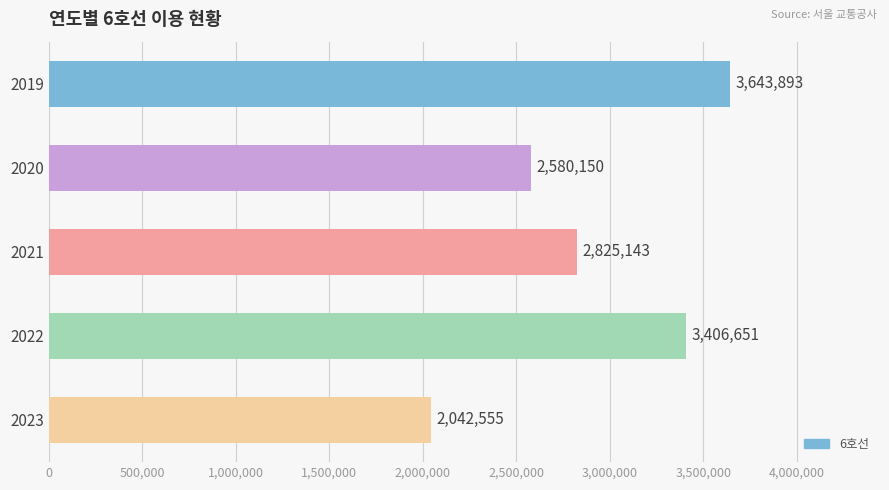

Reading bottom to top, list all the values displayed in this chart.

2042555	3406651	2825143	2580150	3643893